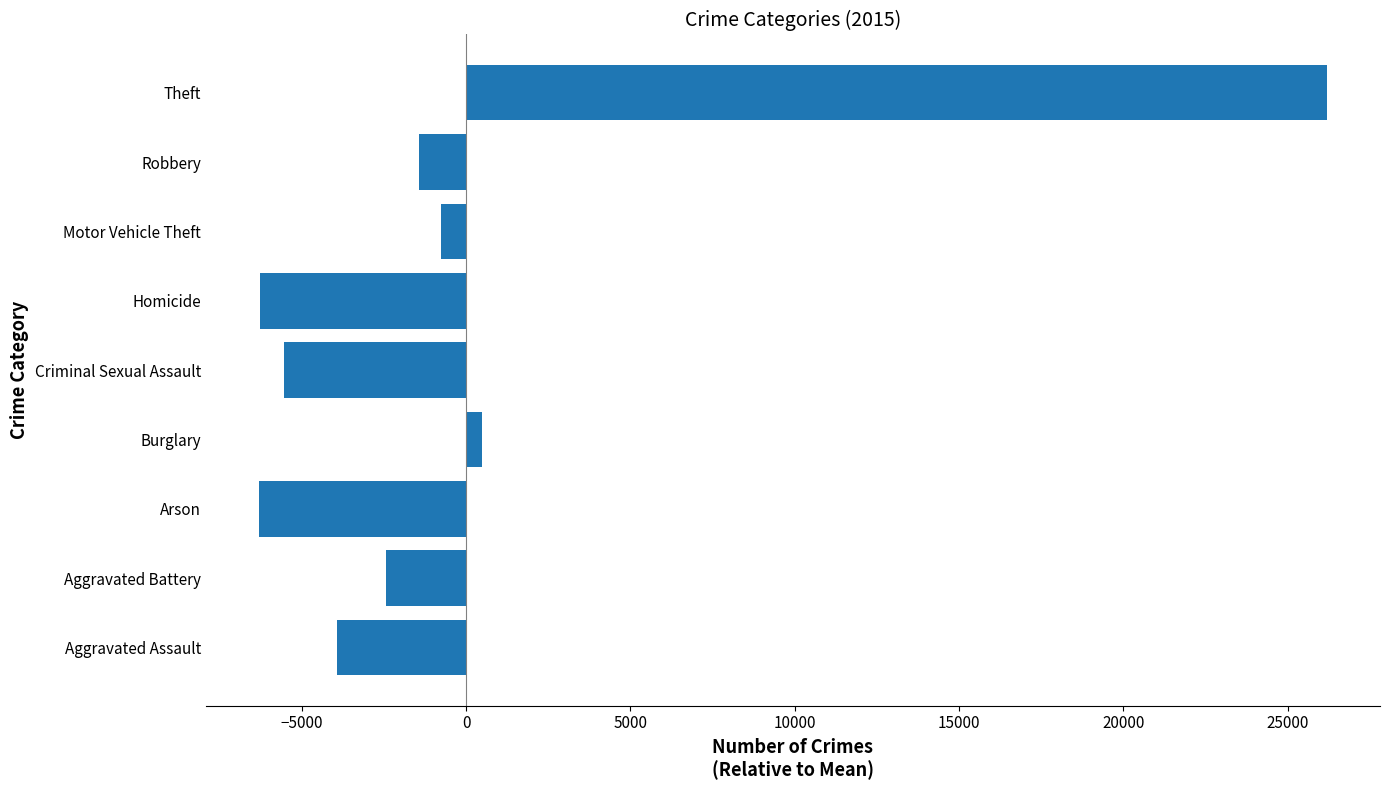

At which category does the chart reach its peak across all series?

Theft